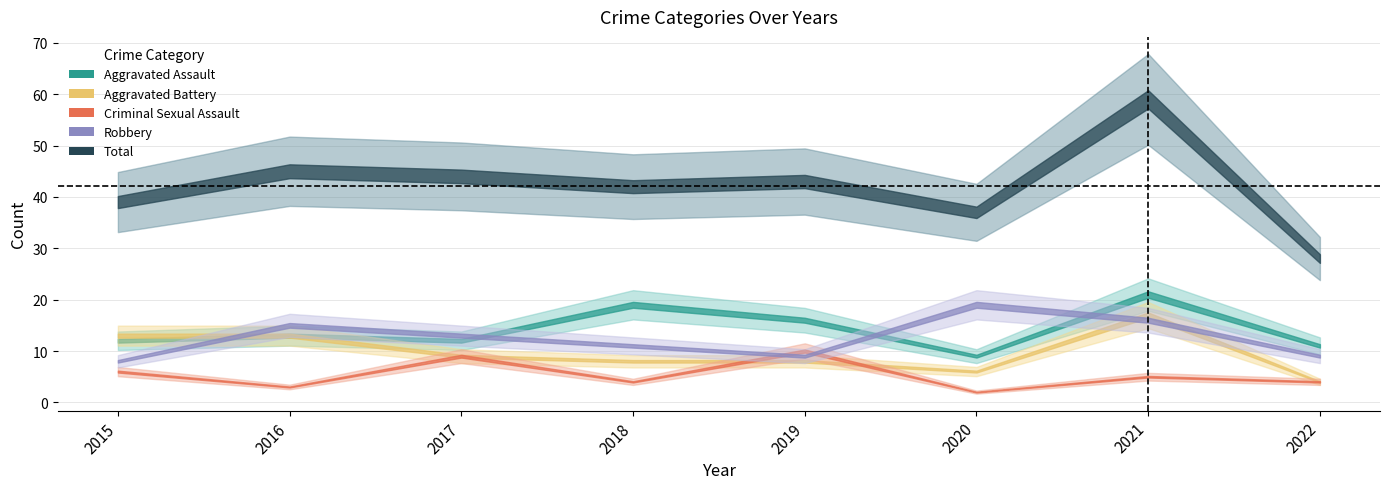

The value of Aggravated Assault at 2016 is 20. True or false?

False